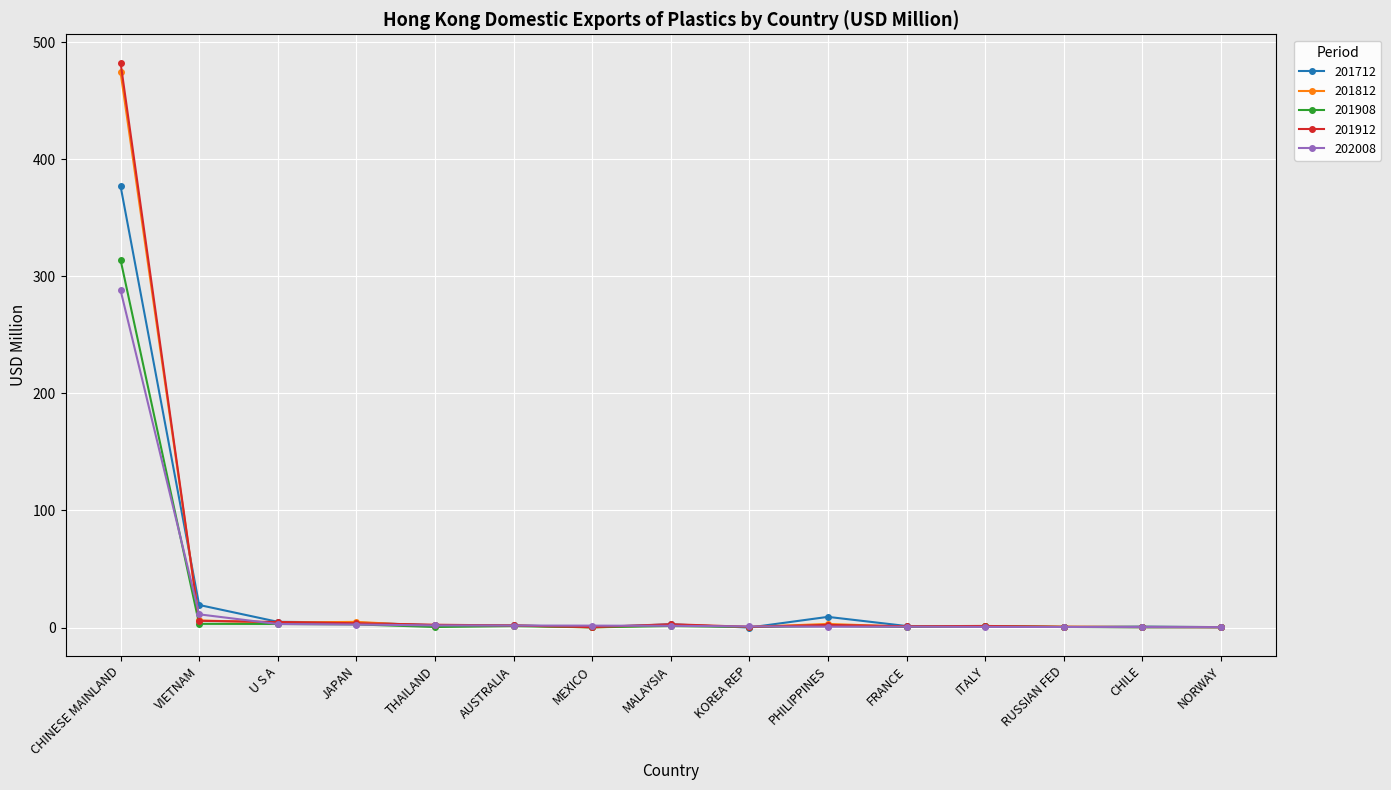

At which category does the chart reach its peak across all series?

CHINESE MAINLAND